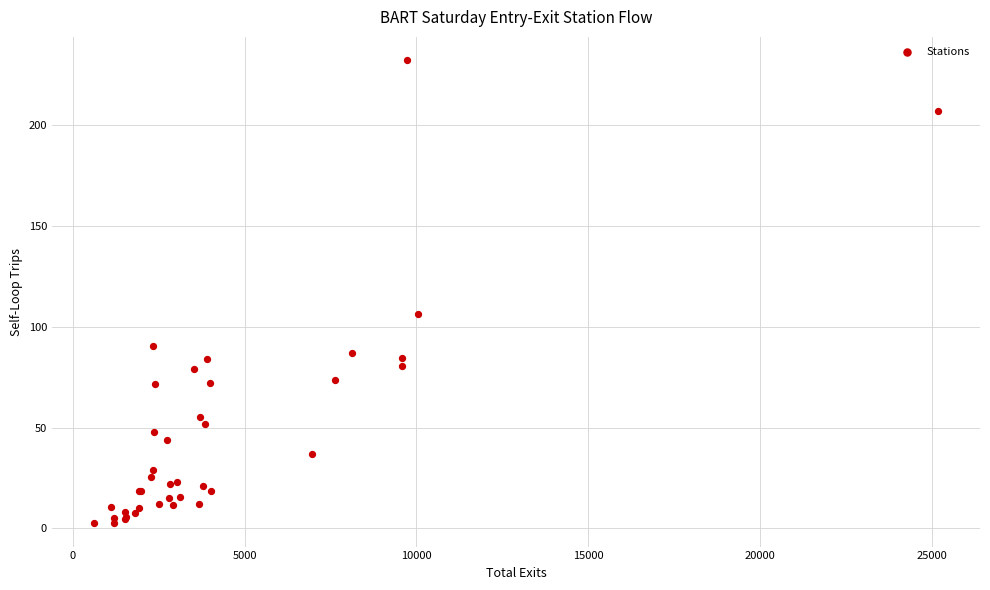

What Y value in the scatter plot is closest to 117?

106.0